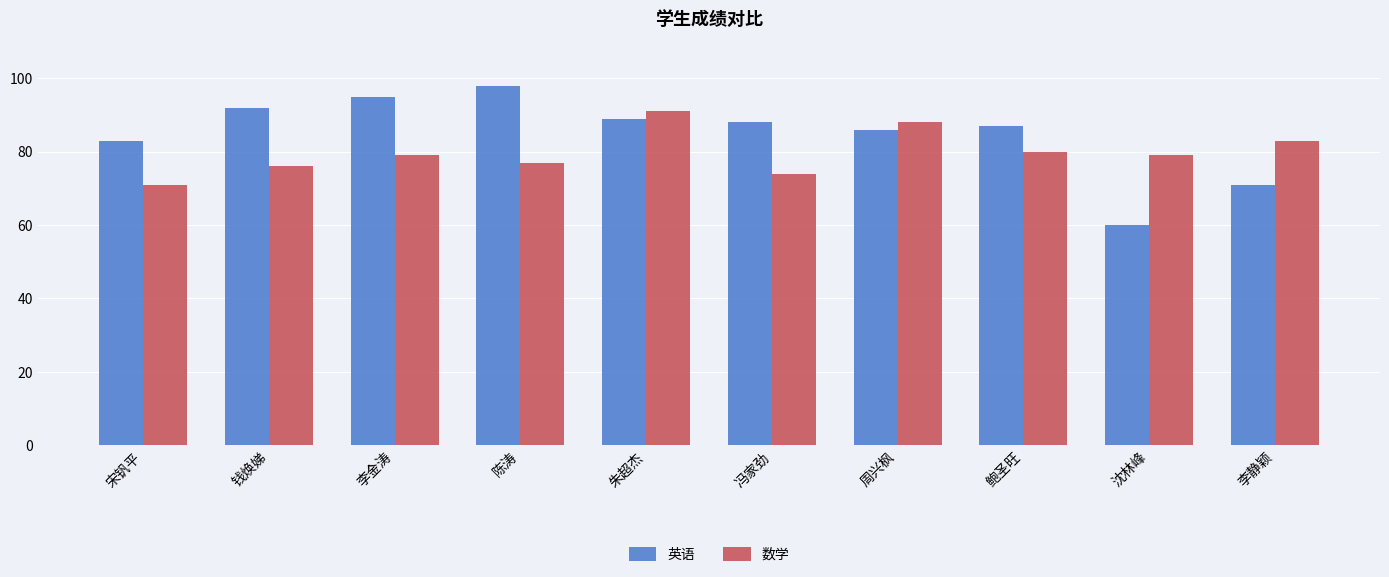

What are all the series names shown in the legend?

英语, 数学